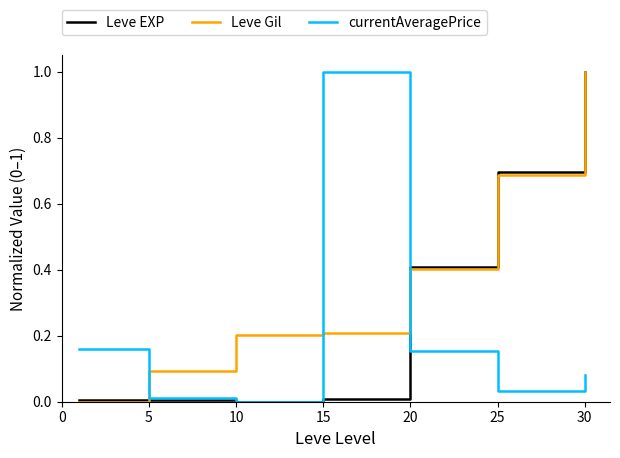

What is the maximum value shown in the chart?

1.0